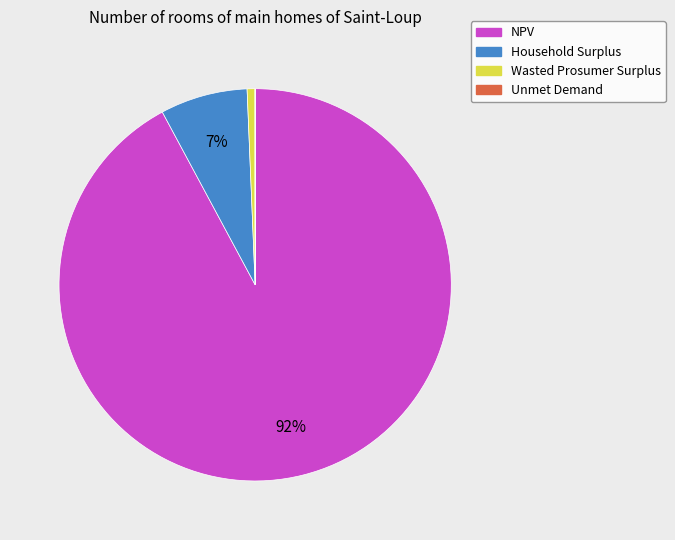

Which slice is the largest?

NPV